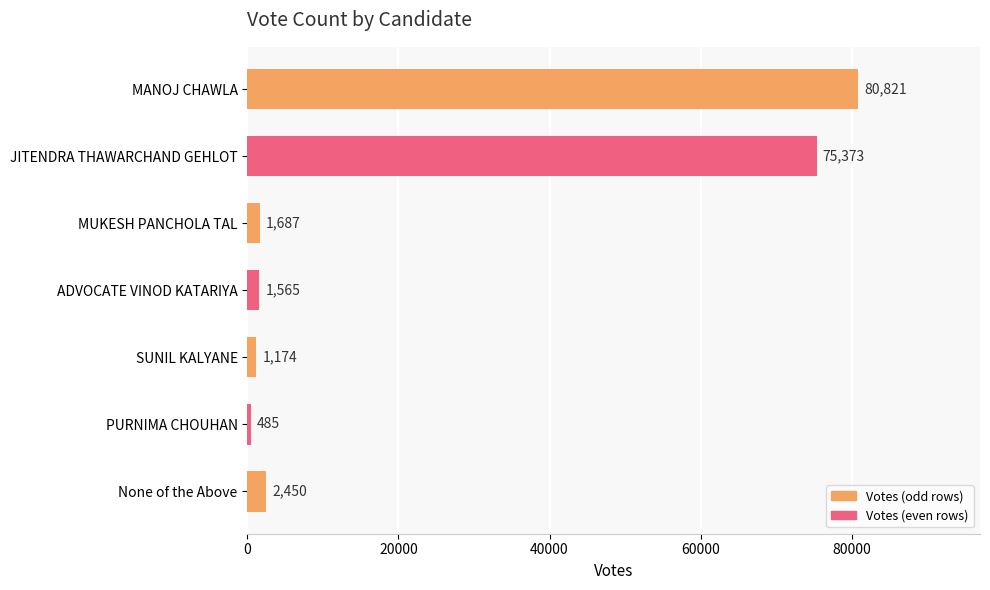

Between SUNIL KALYANE and PURNIMA CHOUHAN, which is larger?

SUNIL KALYANE